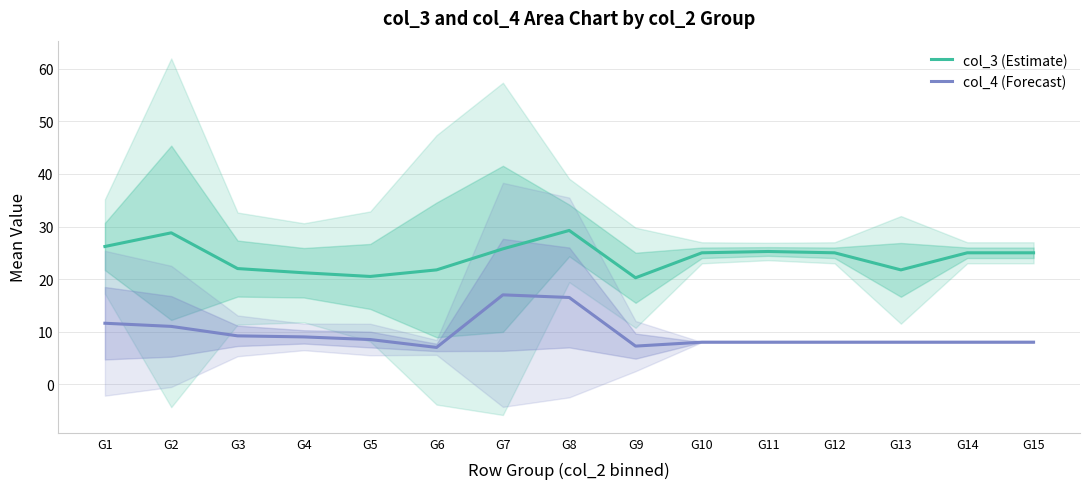

What is the highest value of the col_3 (Estimate) series?

29.2